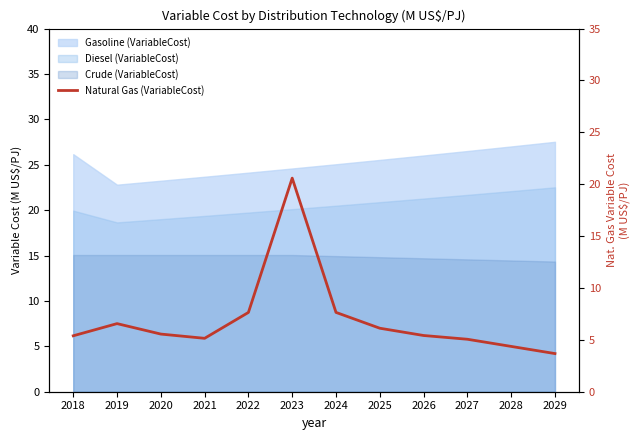

What is the average value?

6.9